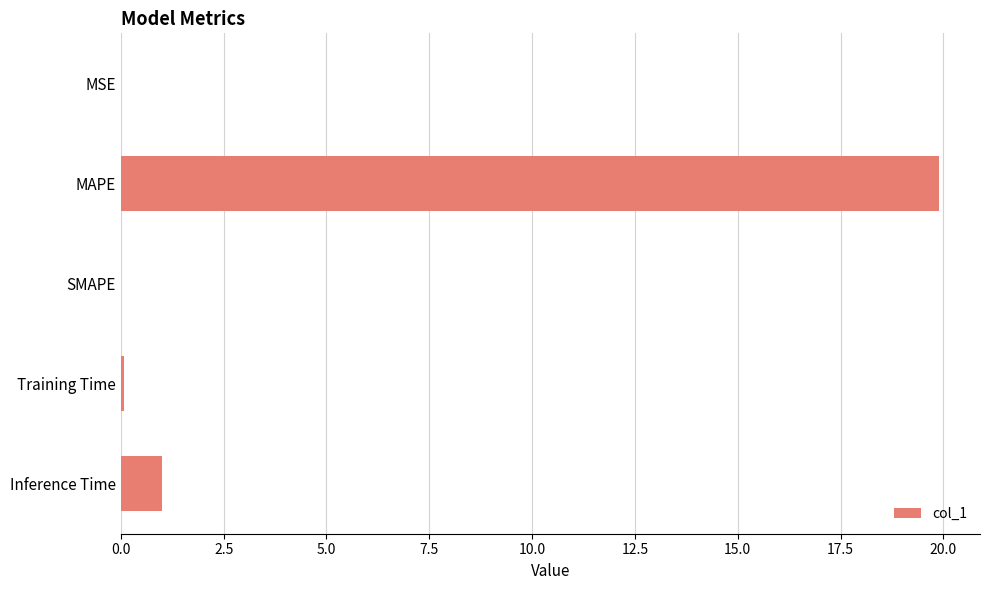

True or false: the data shows 19.9 at MAPE.

True